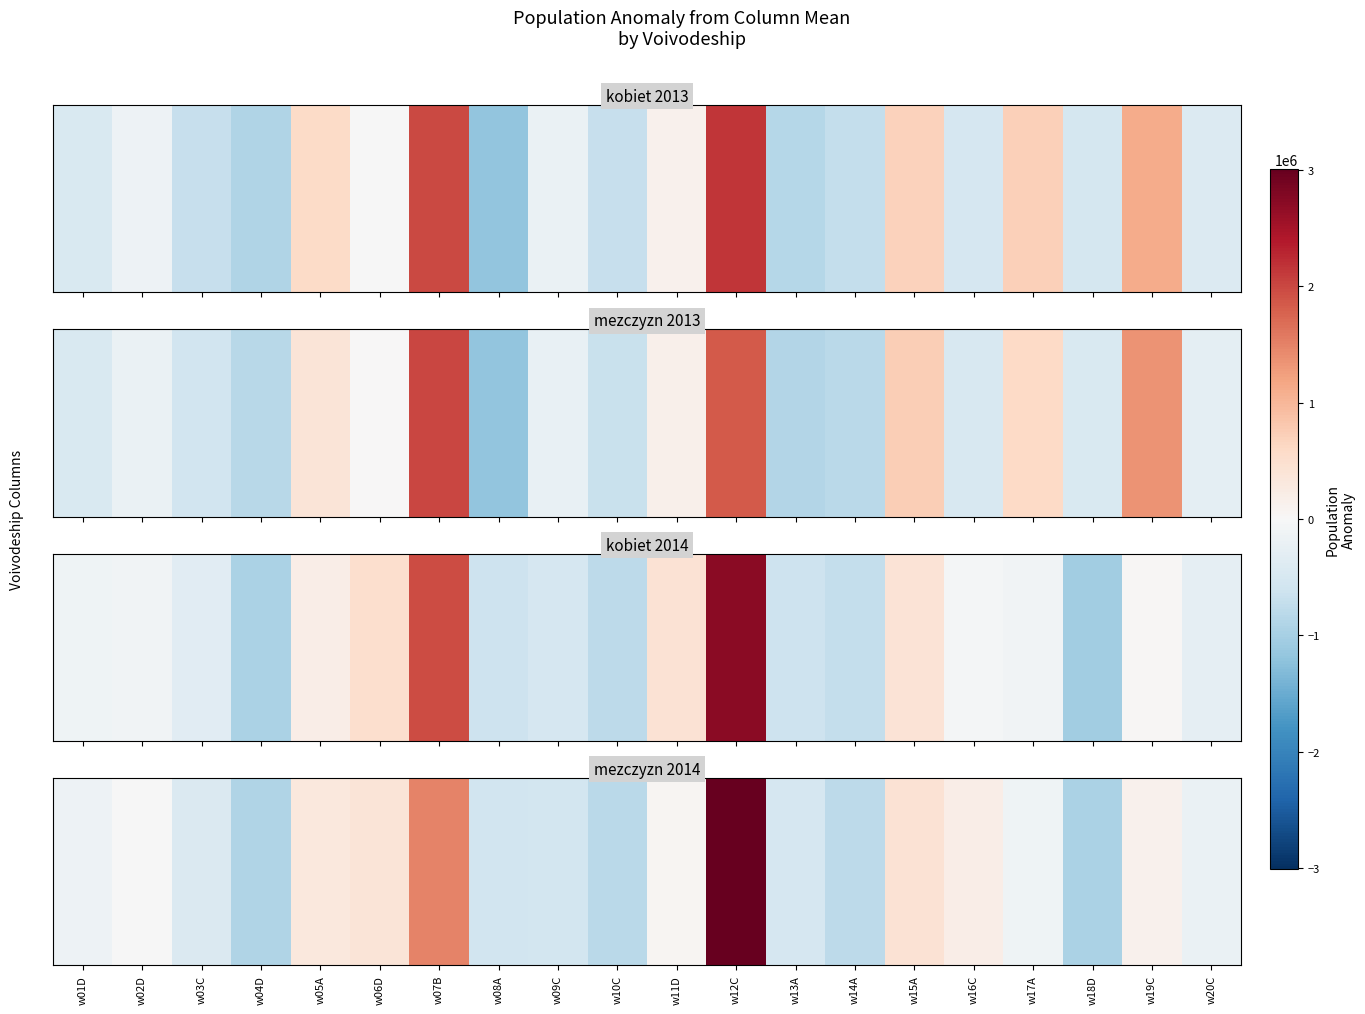

Read the value at w04D.

-911292.6